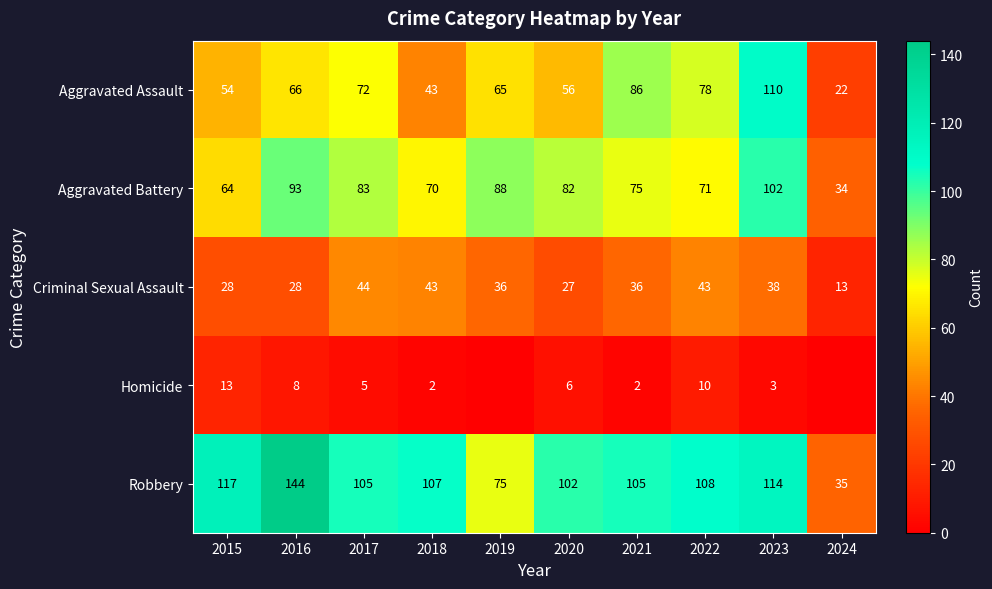

What is the highest value of the Criminal Sexual Assault series?

44